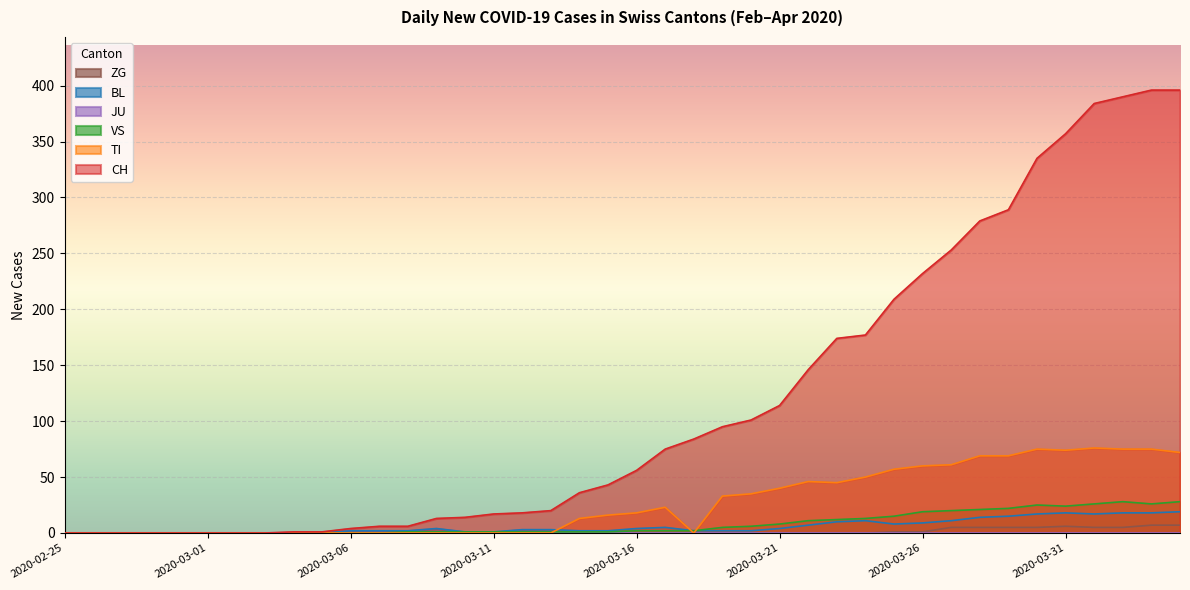

Is it true that ZG equals 4 at 2020-03-07?

False